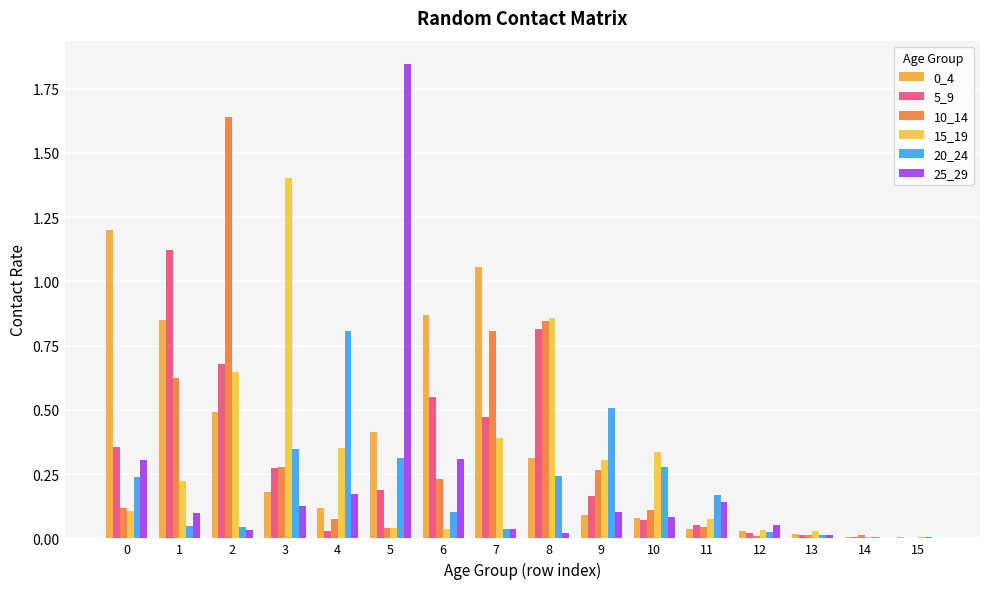

How many series are shown in this chart?

6